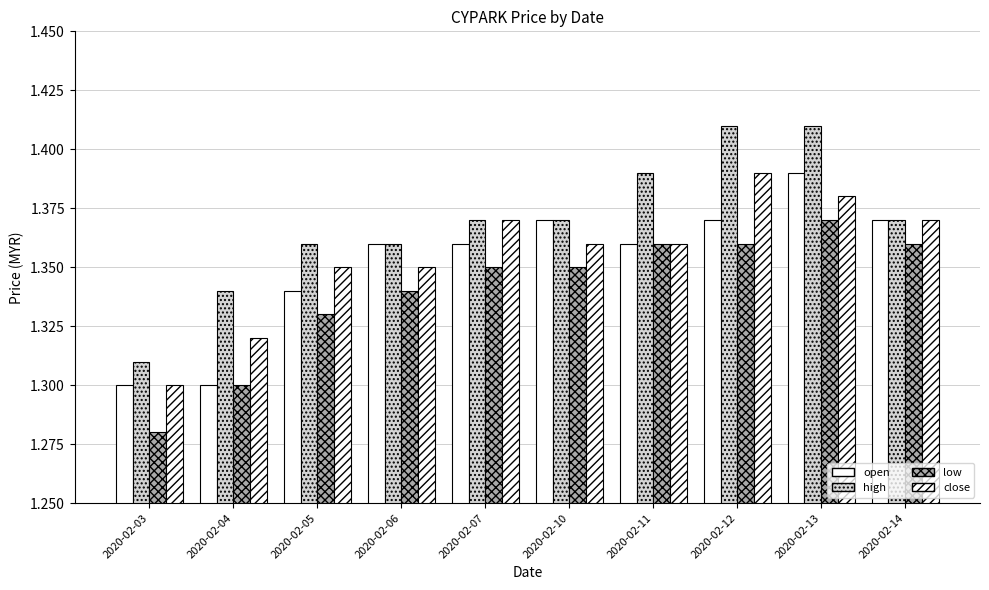

How many groups of bars are there?

10